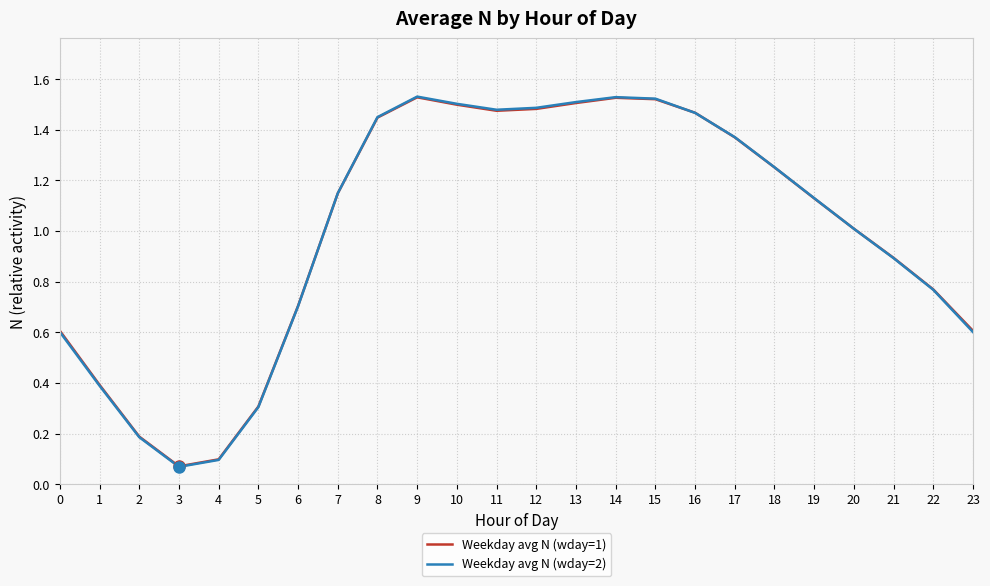

The value of Weekday avg N (wday=1) at 6 is 0.7. True or false?

True